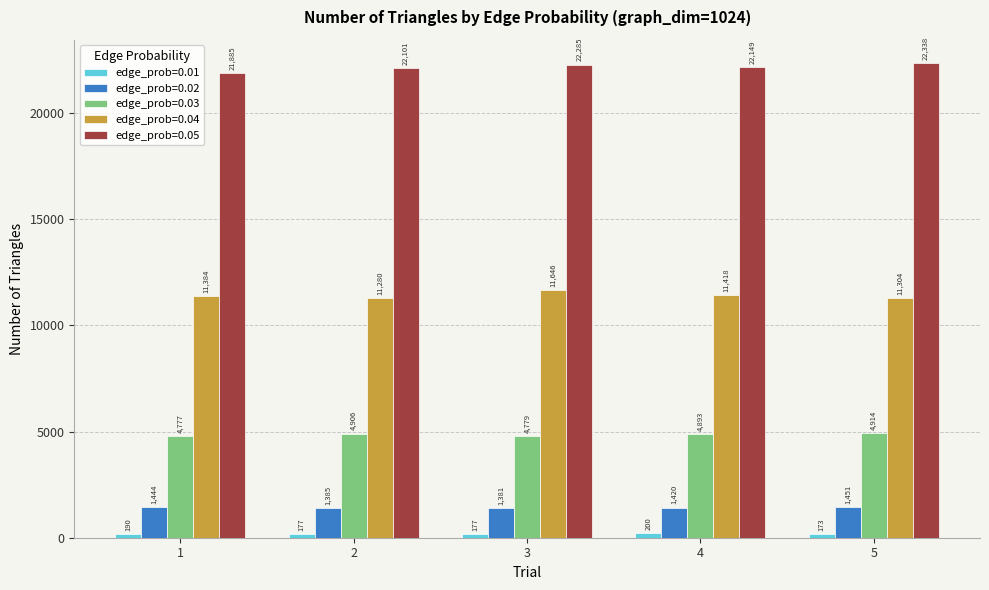

At which category does the chart reach its minimum across all series?

5